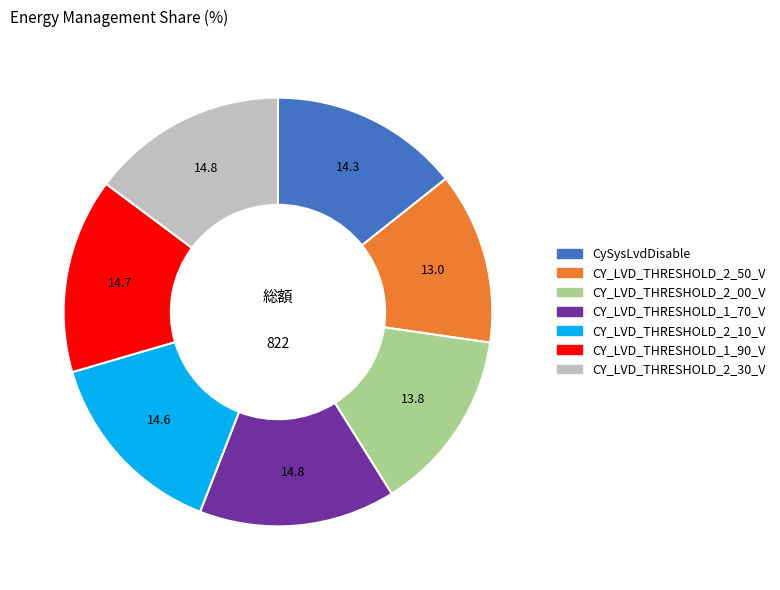

How many segments does this pie chart have?

7